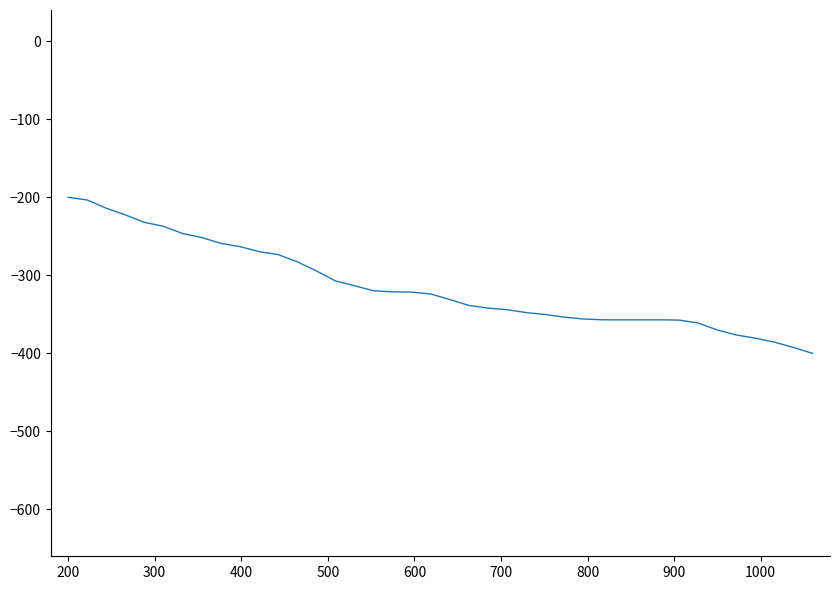

What is the greatest value displayed?

-200.0